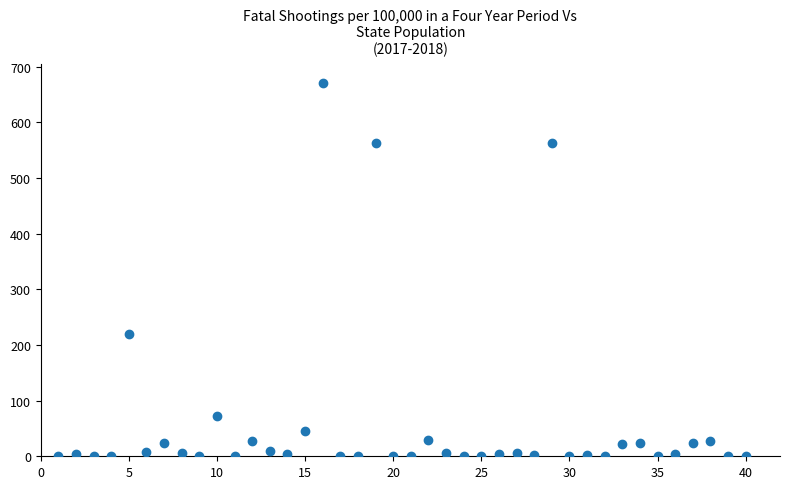

What is the range of X values (max minus min)?

39